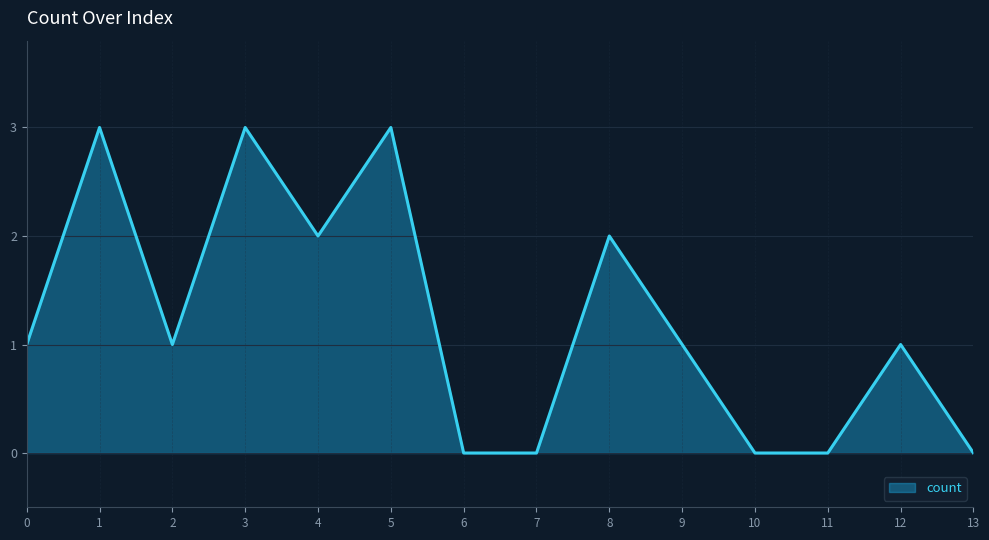

What is the difference between the maximum and minimum values?

3